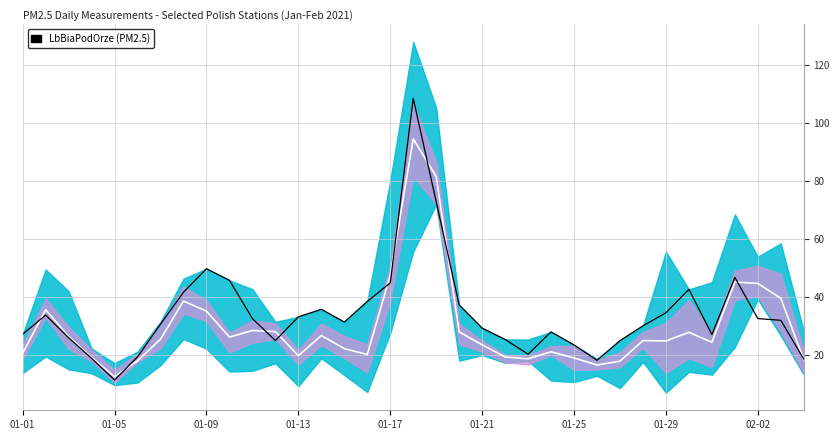

Rank the series by their average value, from highest to lowest.

LbBiaPodOrze, Mean